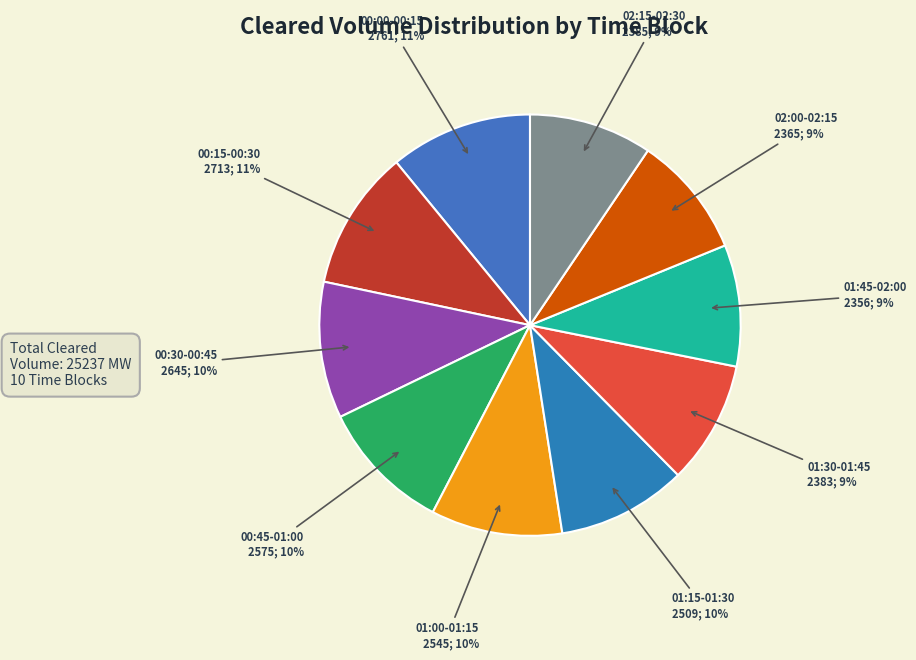

Does 01:30-01:45 represent more than half of the total?

No